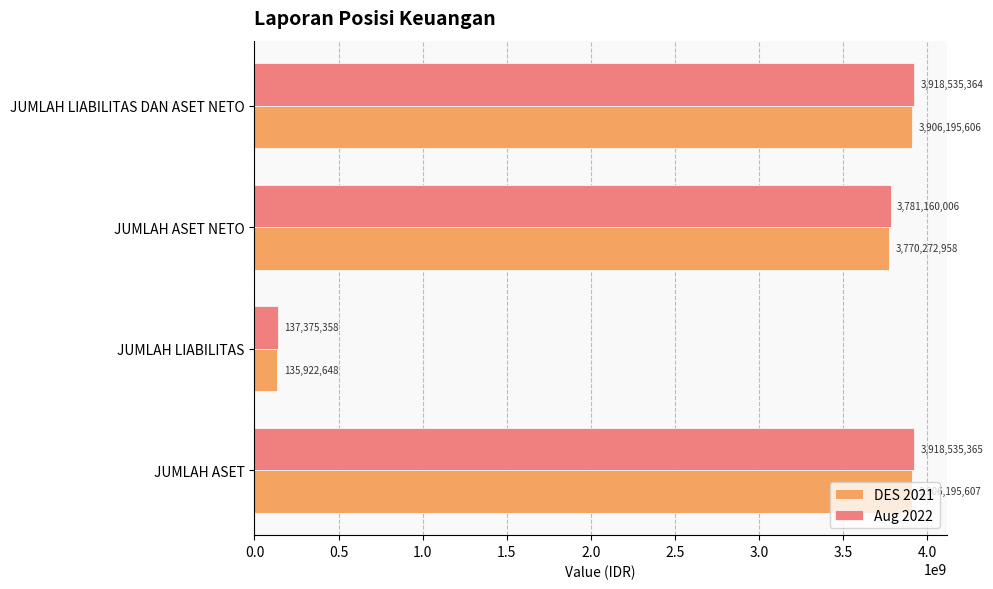

What is the spread (max minus min) of values at JUMLAH ASET?

12339758